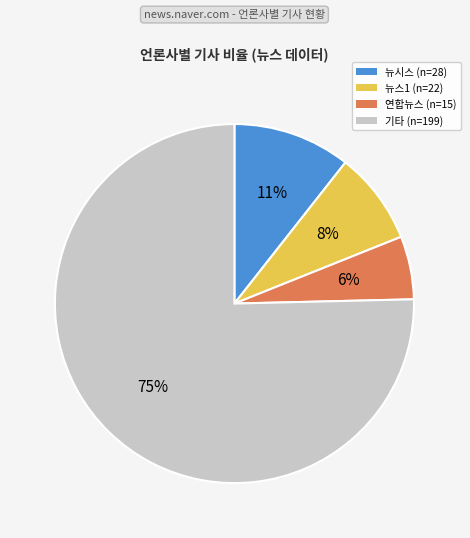

Does any single category account for the majority?

Yes